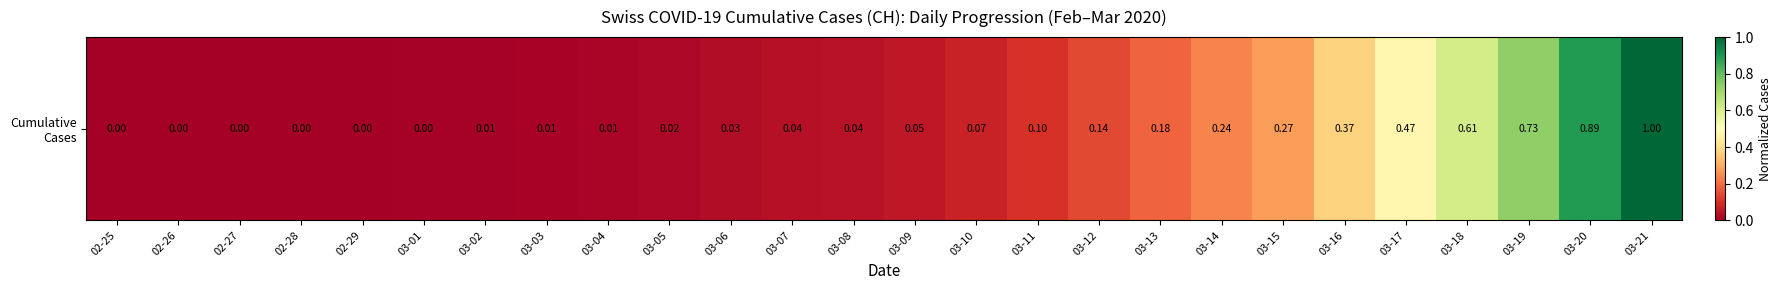

Reading left to right, extract all data points from this chart.

02-25=0.0	02-26=0.0	02-27=0.0	02-28=0.0	02-29=0.0	03-01=0.0	03-02=0.0	03-03=0.0	03-04=0.0	03-05=0.0	03-06=0.0	03-07=0.0	03-08=0.0	03-09=0.1	03-10=0.1	03-11=0.1	03-12=0.1	03-13=0.2	03-14=0.2	03-15=0.3	03-16=0.4	03-17=0.5	03-18=0.6	03-19=0.7	03-20=0.9	03-21=1.0